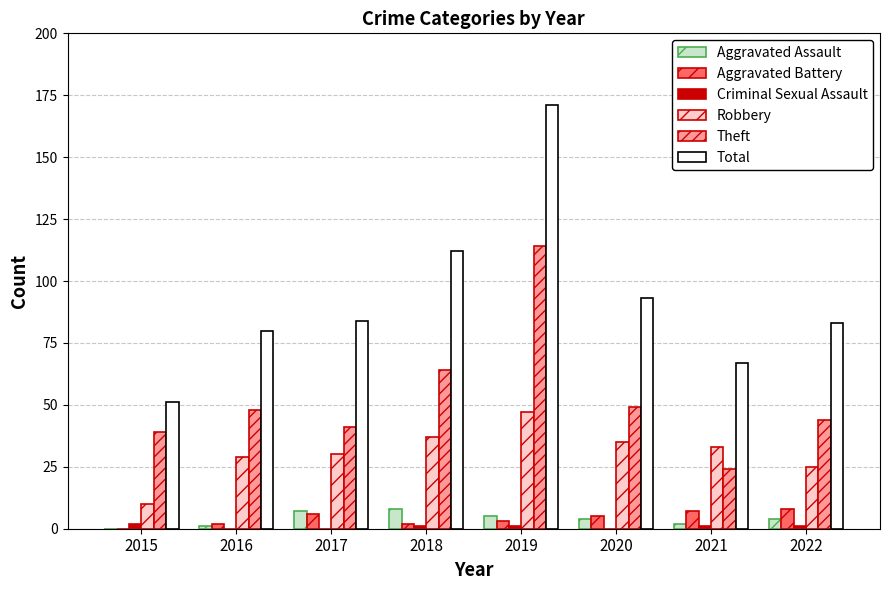

Reading right to left, transcribe all the data shown in this chart.

Aggravated Assault: 2022=4	2021=2	2020=4	2019=5	2018=8	2017=7	2016=1	2015=0
Aggravated Battery: 2022=8	2021=7	2020=5	2019=3	2018=2	2017=6	2016=2	2015=0
Criminal Sexual Assault: 2022=1	2021=1	2020=0	2019=1	2018=1	2017=0	2016=0	2015=2
Robbery: 2022=25	2021=33	2020=35	2019=47	2018=37	2017=30	2016=29	2015=10
Theft: 2022=44	2021=24	2020=49	2019=114	2018=64	2017=41	2016=48	2015=39
Total: 2022=83	2021=67	2020=93	2019=171	2018=112	2017=84	2016=80	2015=51